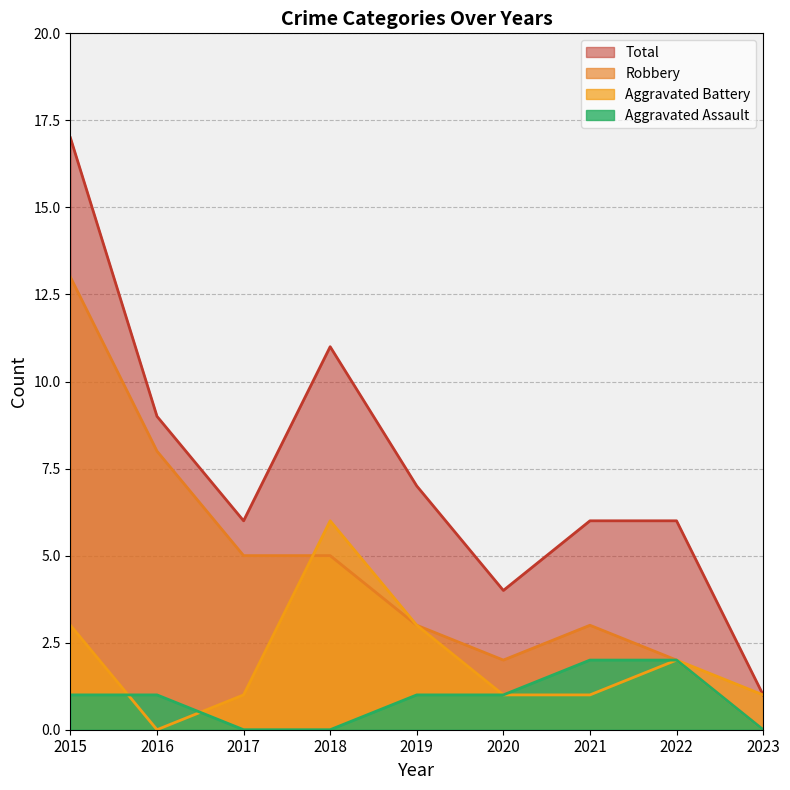

Reading left to right, list all the values displayed in this chart.

Aggravated Assault: 2015=1	2016=1	2017=0	2018=0	2019=1	2020=1	2021=2	2022=2	2023=0
Aggravated Battery: 2015=3	2016=0	2017=1	2018=6	2019=3	2020=1	2021=1	2022=2	2023=1
Robbery: 2015=13	2016=8	2017=5	2018=5	2019=3	2020=2	2021=3	2022=2	2023=0
Total: 2015=17	2016=9	2017=6	2018=11	2019=7	2020=4	2021=6	2022=6	2023=1